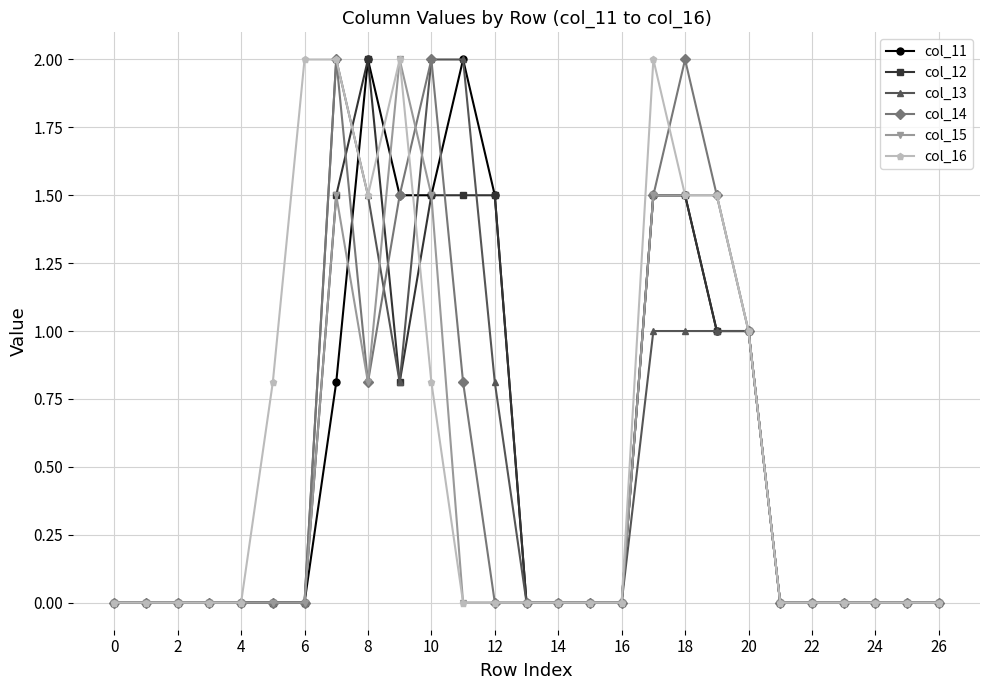

How many lines are shown in the chart?

6